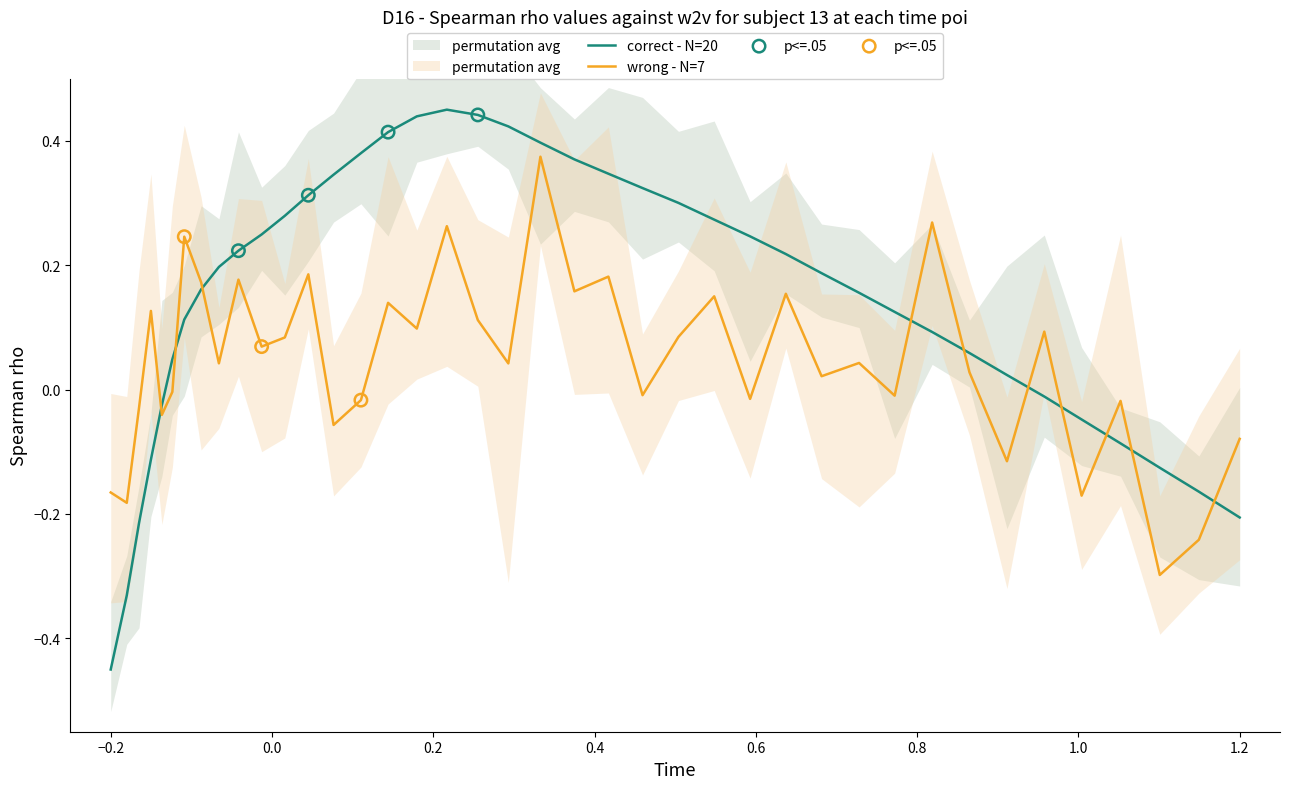

After their last crossing, which series has the higher values: wrong - N=7 or correct - N=20?

wrong - N=7